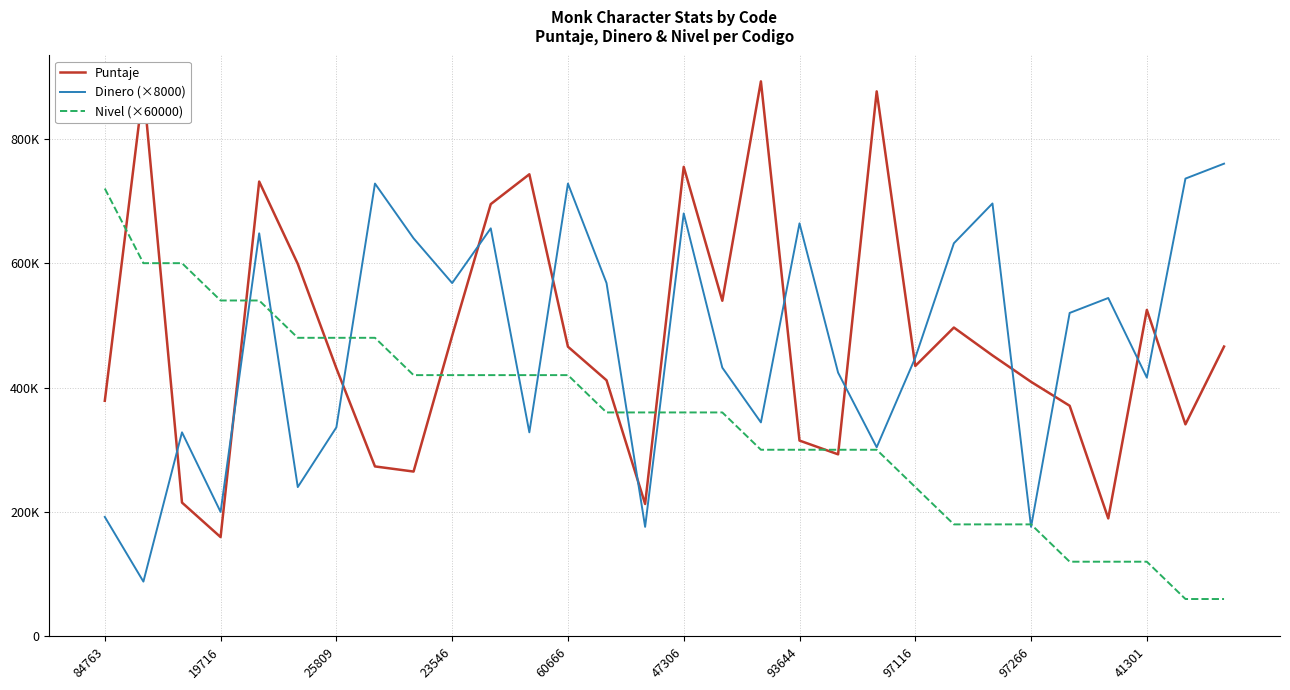

How many times do Nivel (×60000) and Puntaje cross each other?

9